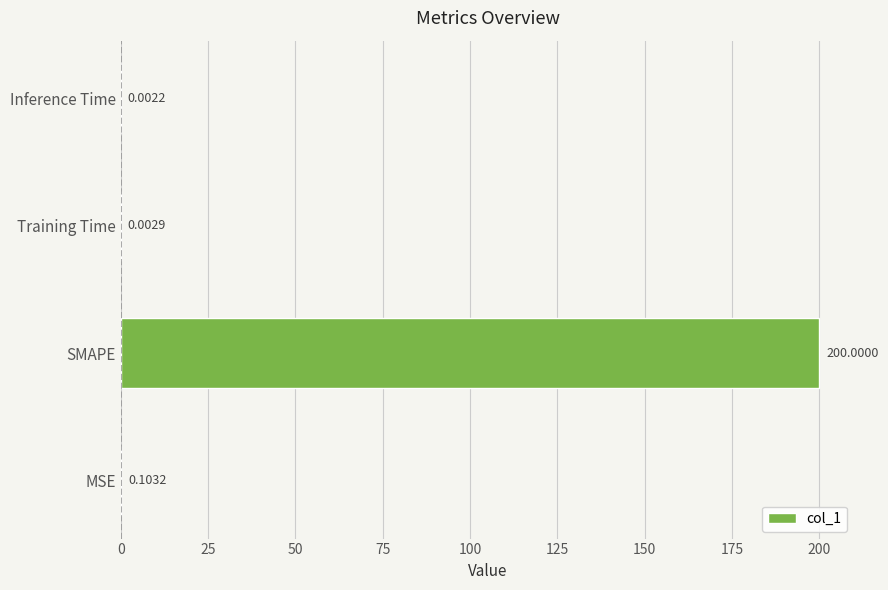

Which category has the highest value across all series?

SMAPE